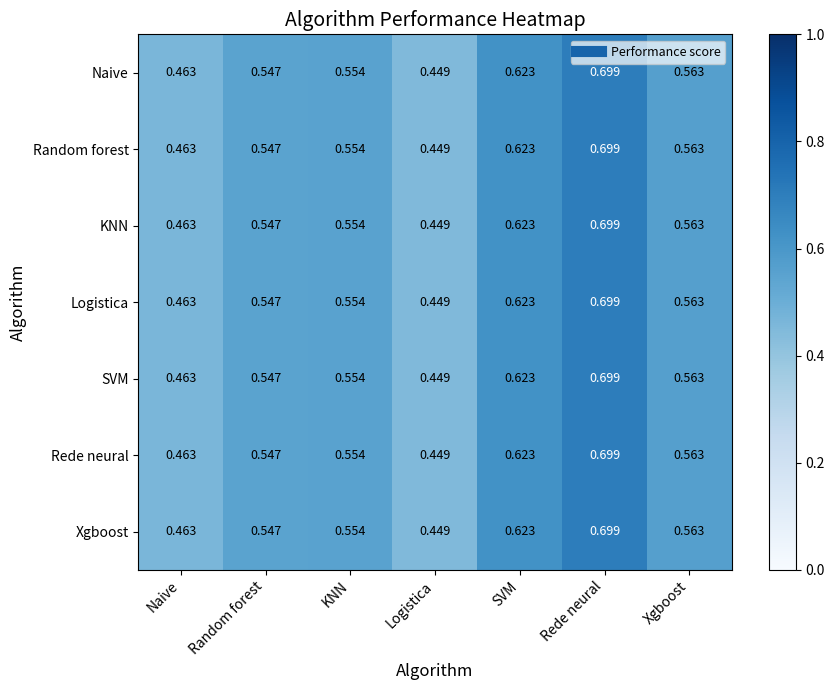

At how many categories does at least one series exceed 0?

7